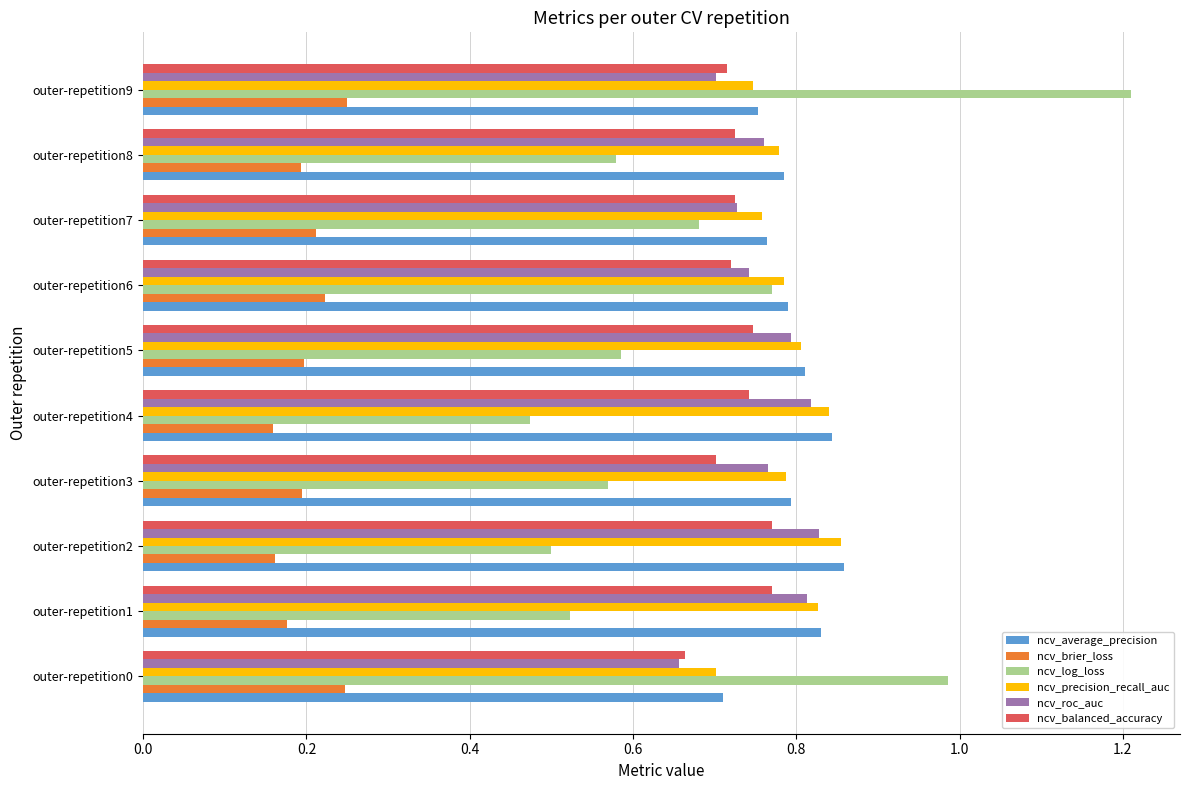

What is the sum of all ncv_log_loss values?

6.9